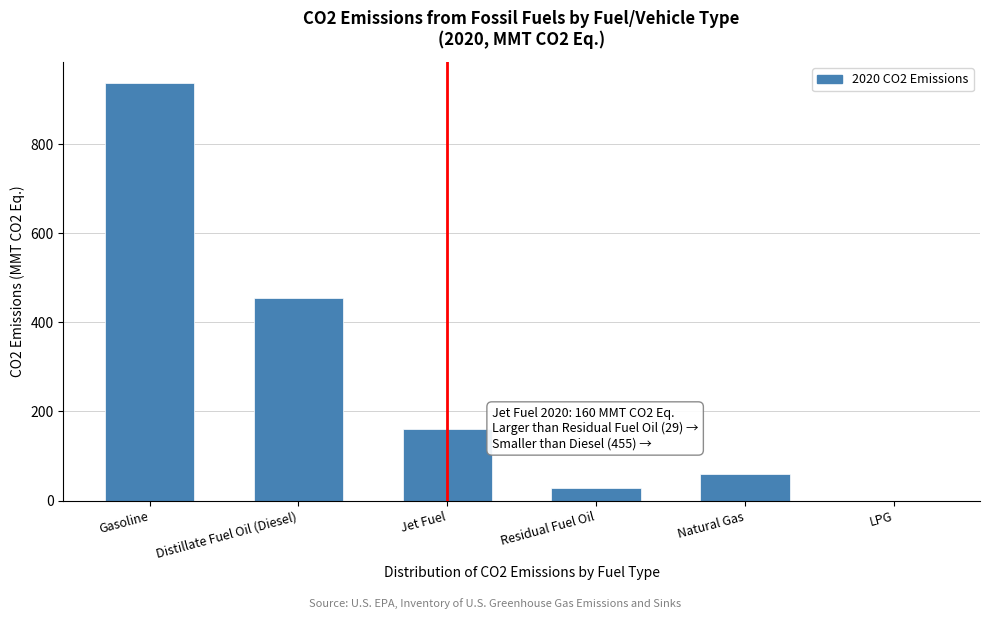

Reading right to left, transcribe all the data shown in this chart.

LPG=0	Natural Gas=59	Residual Fuel Oil=29	Jet Fuel=160	Distillate Fuel Oil (Diesel)=455	Gasoline=937